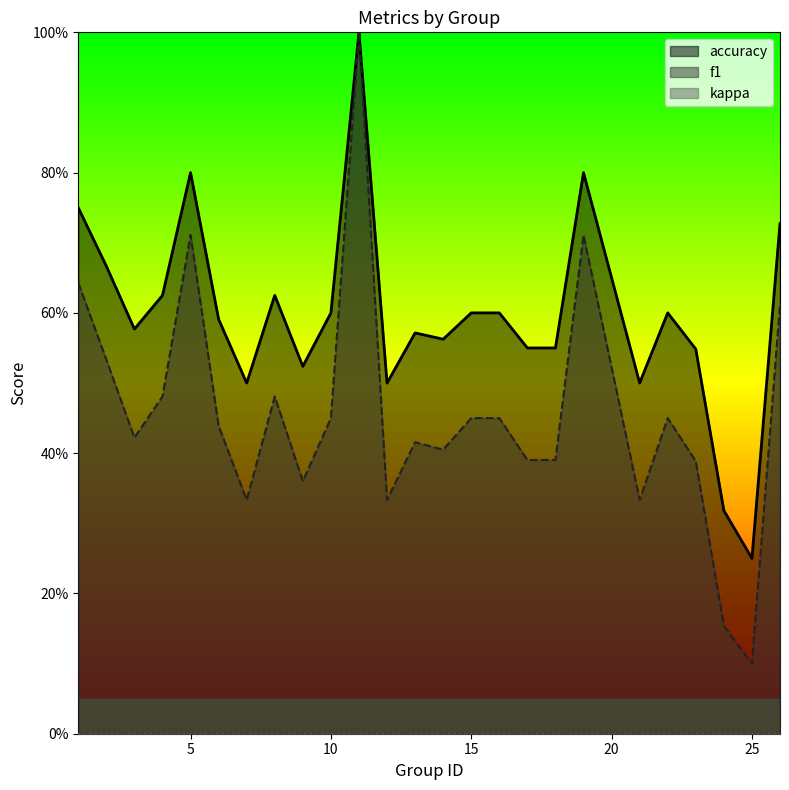

Where is the first local maximum for f1?

5